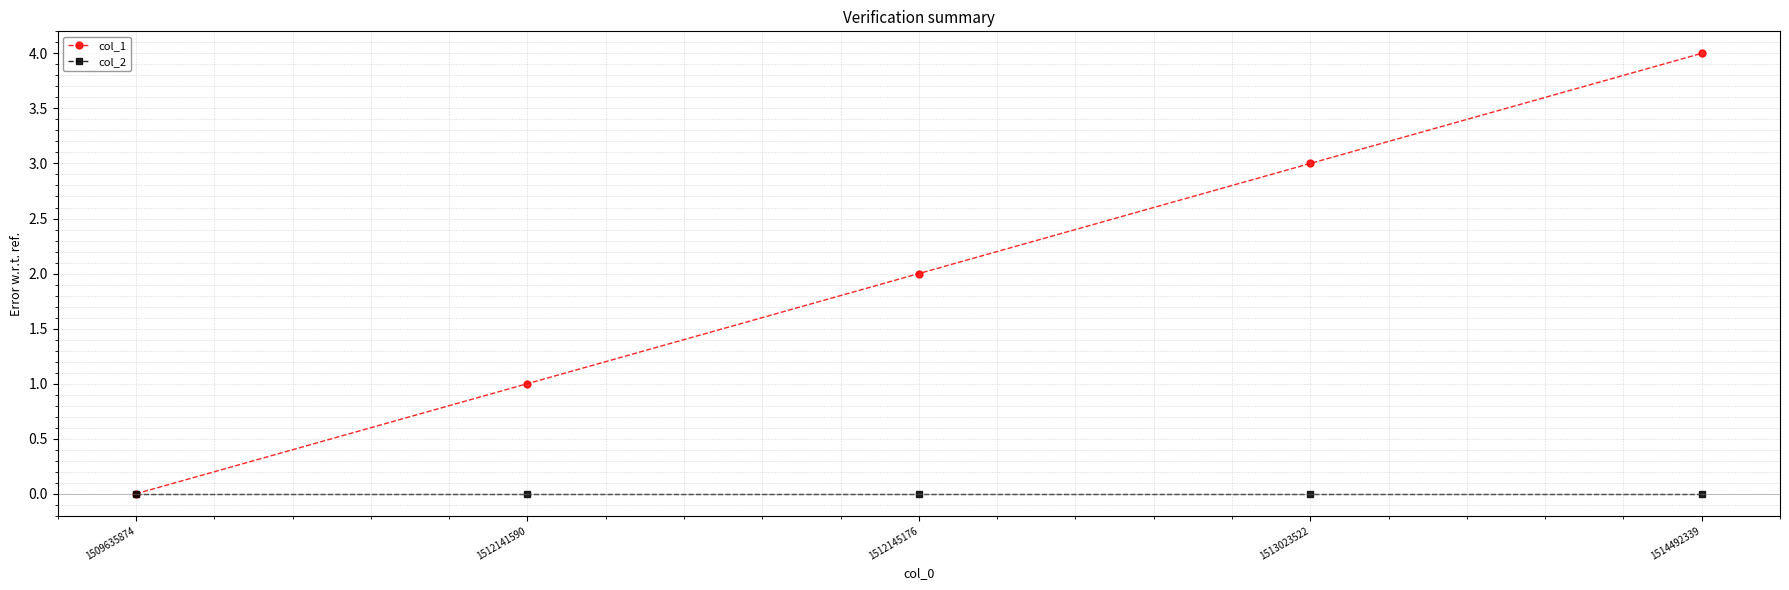

Reading right to left, what are all the values shown in this chart?

col_1: 4	3	2	1	0
col_2: 0	0	0	0	0